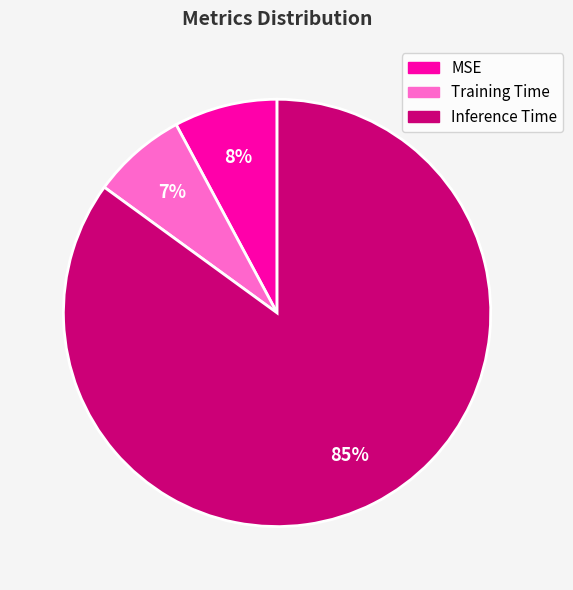

How many slices are in this pie chart?

3